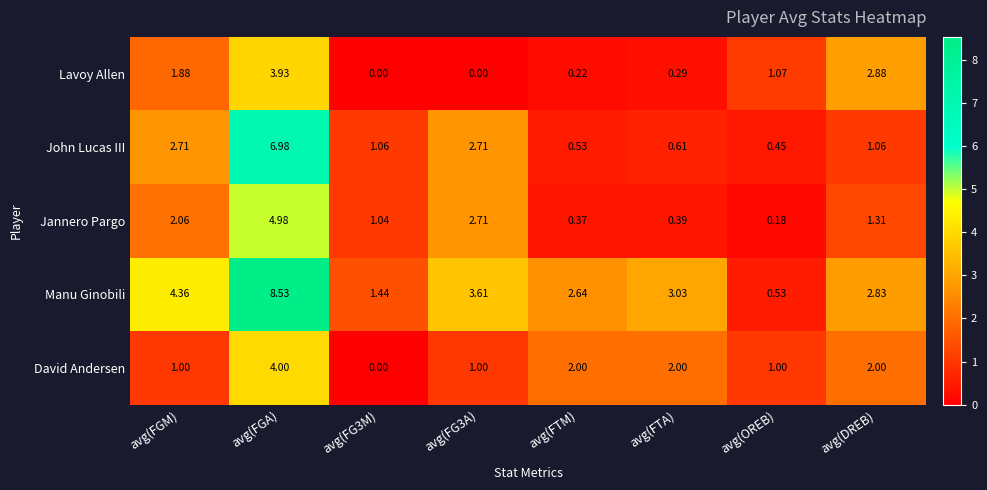

How many data points in Jannero Pargo are above 1?

5